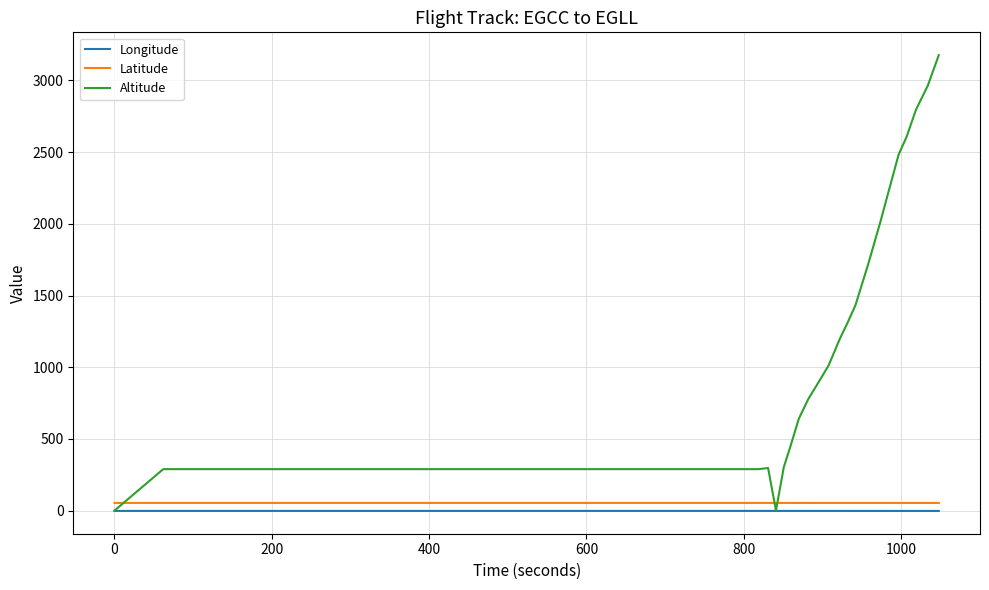

What is the greatest value displayed?

3177.0